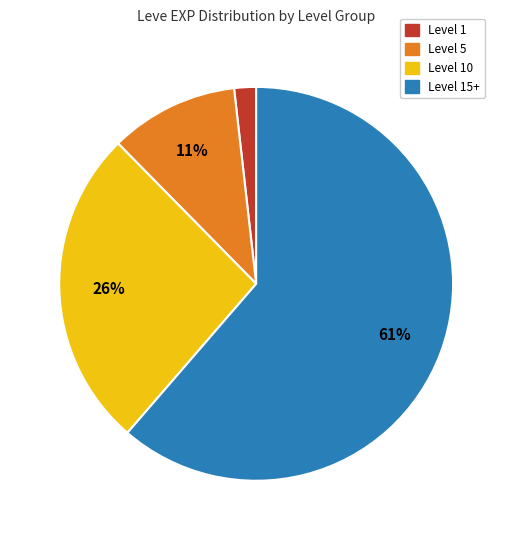

To the nearest percent, what is the average slice percentage?

25%